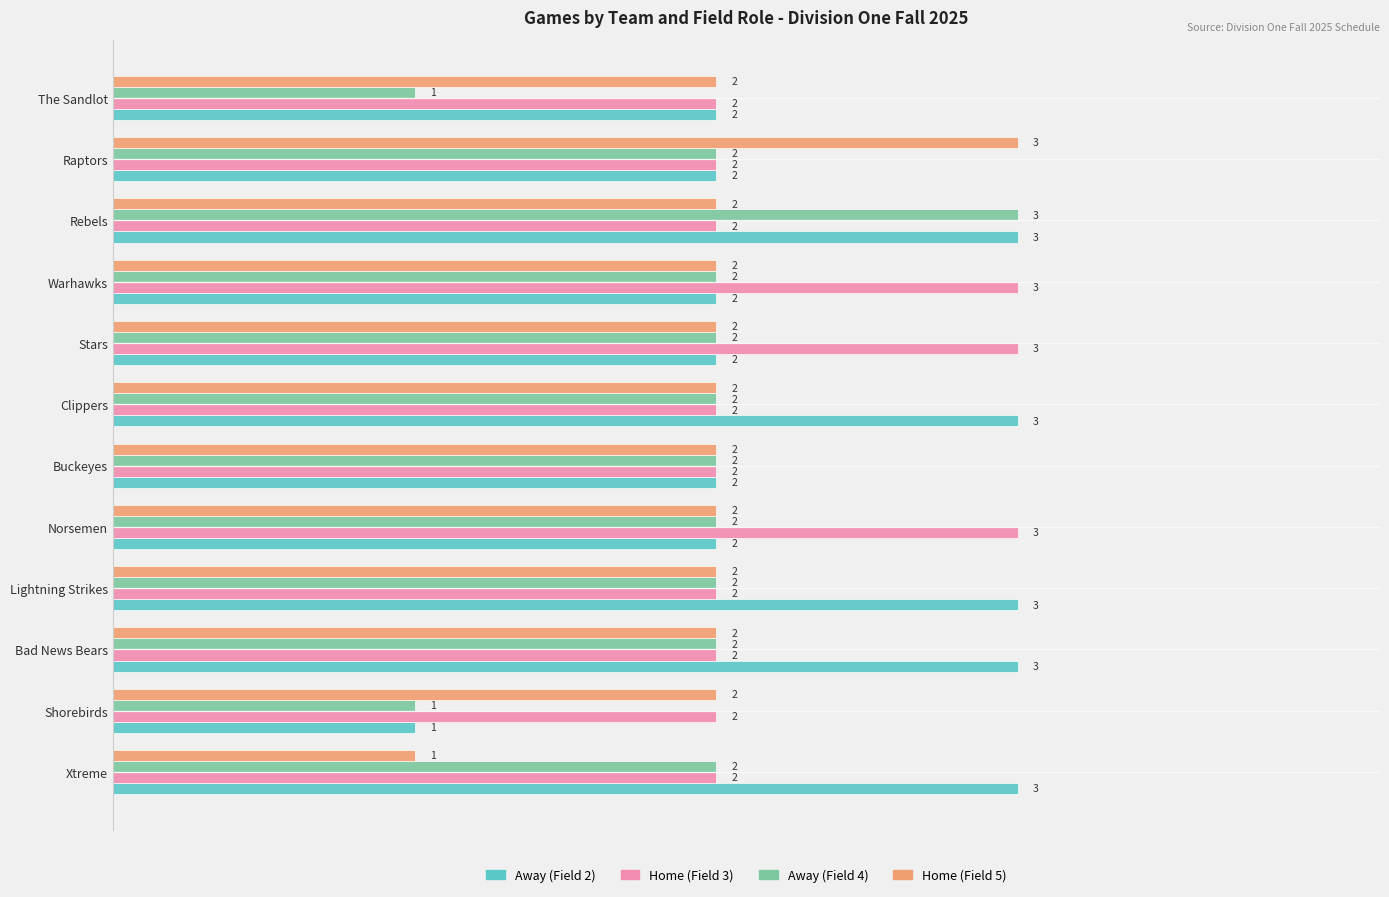

List the series in order of their overall mean, highest first.

Away (Field 2), Home (Field 3), Home (Field 5), Away (Field 4)